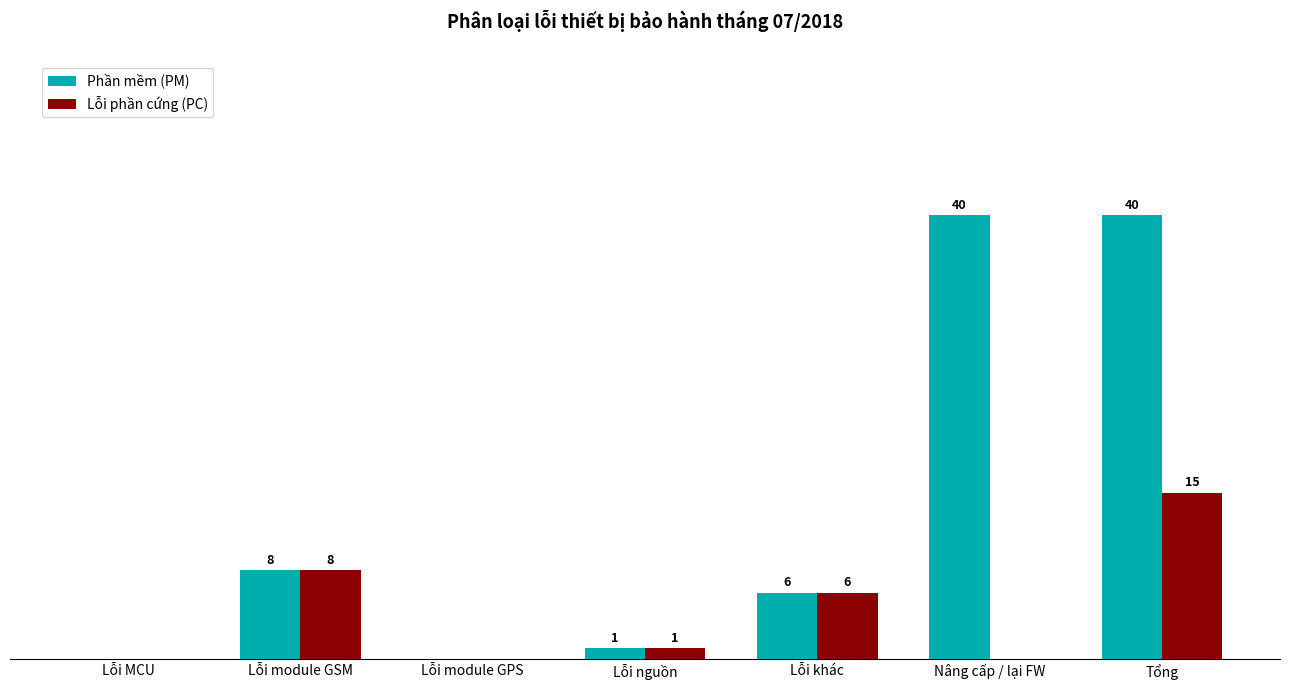

At which category is the sum across all series the highest?

Tổng